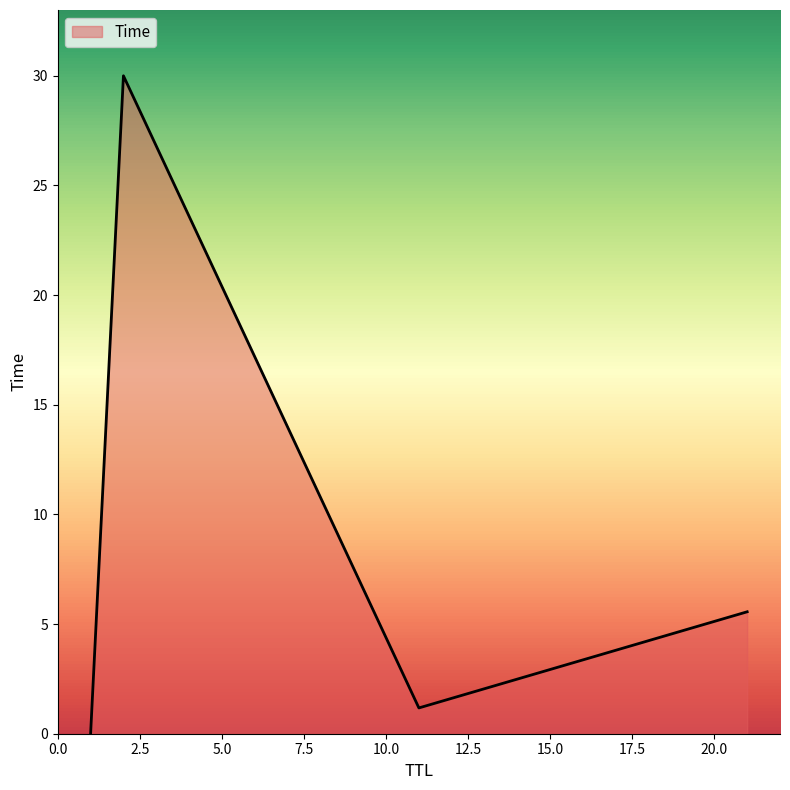

What is the sum of all values?

36.7